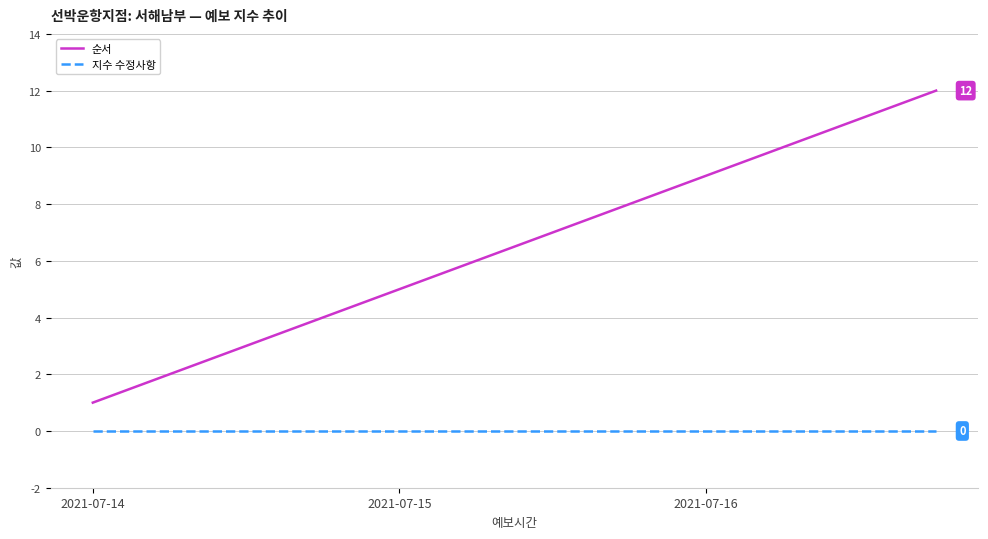

List the series in order of their peak value, lowest first.

지수 수정사항, 순서